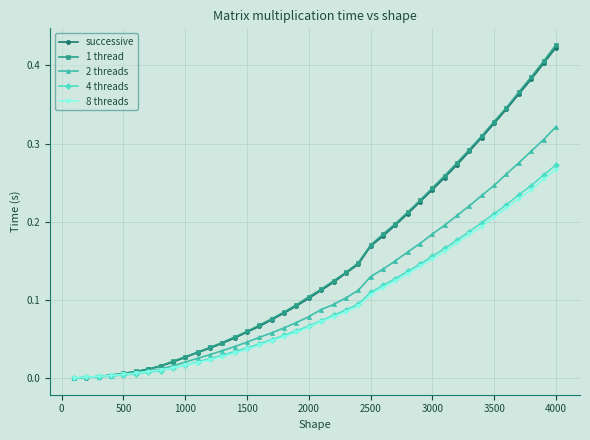

Which series has the widest spread of values?

1 thread